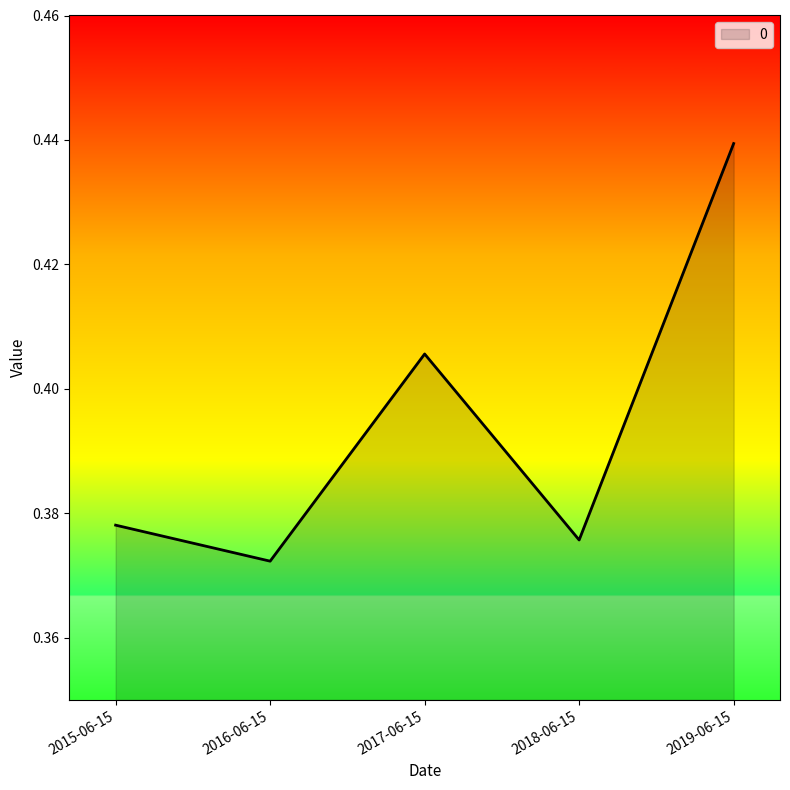

At which label is the value closest to 0?

2016-06-15